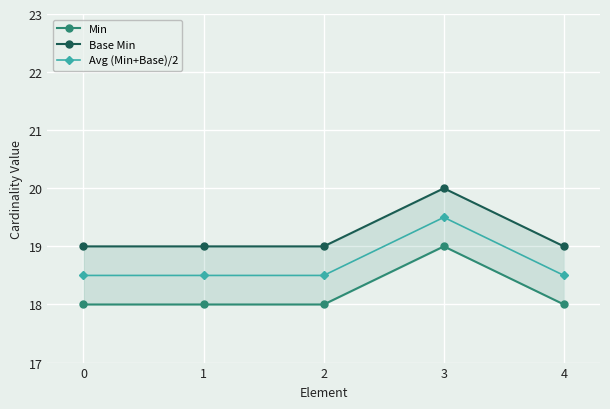

What is the value of the Base Min point at the 1st from the left?

19.0